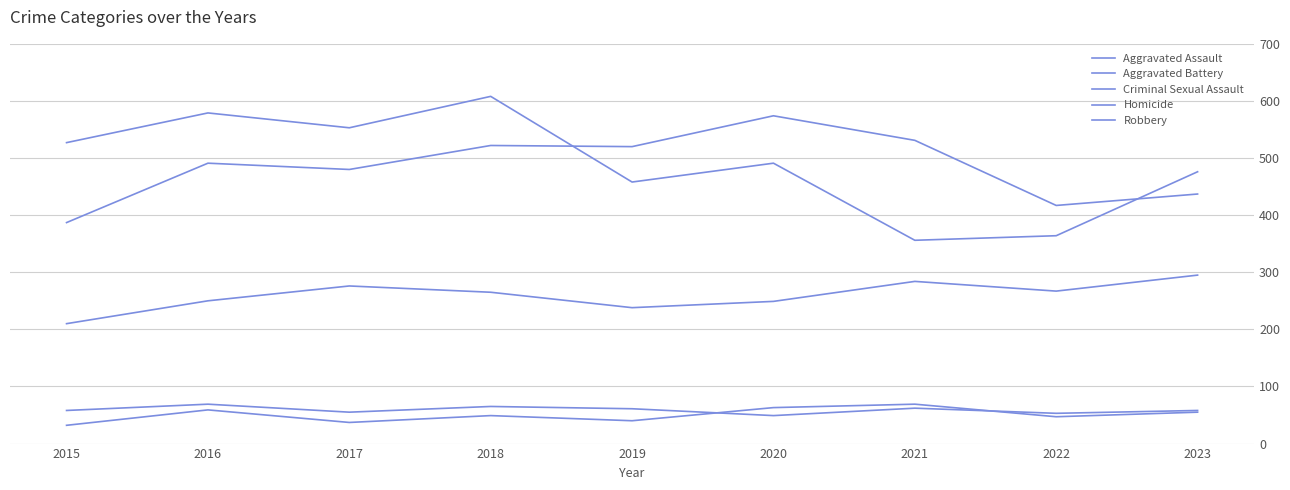

How many lines are shown in the chart?

5